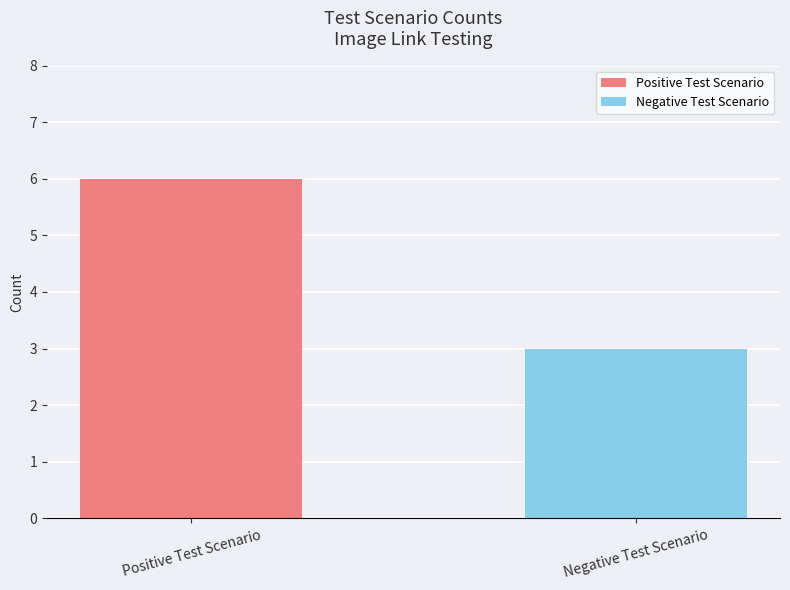

What is the label of the 1st bar from the left?

Positive Test Scenario